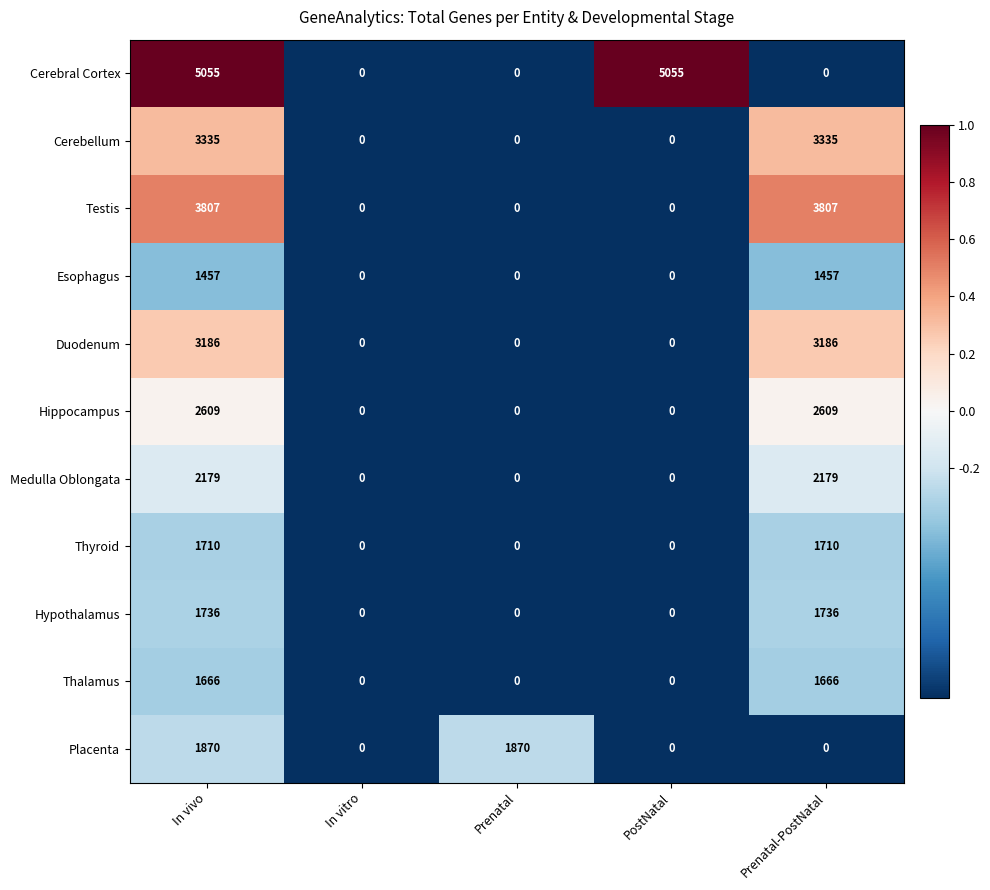

True or false: Testis has a value of 0 at Prenatal.

True